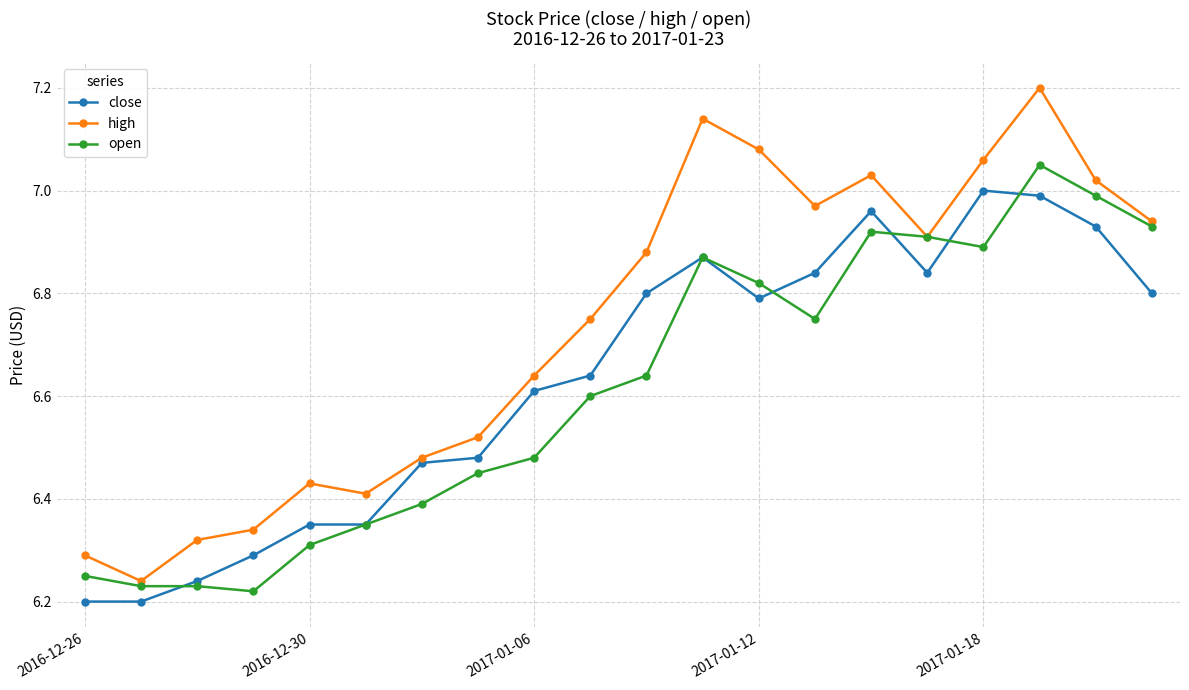

True or false: high has more than 1 interior local peaks.

True